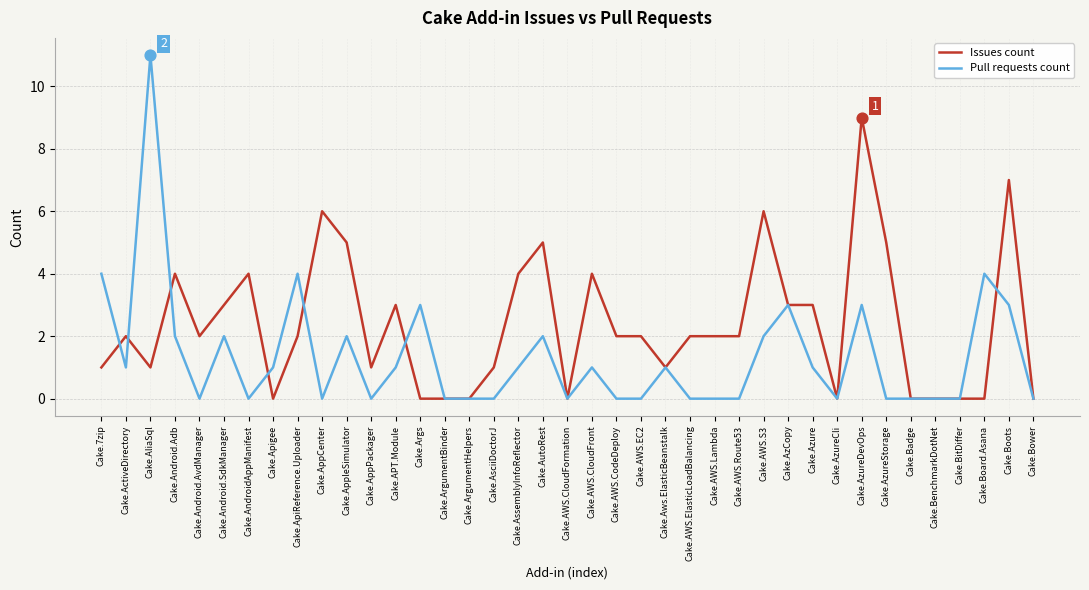

Is the value of Issues count at Cake.ActiveDirectory greater than the value of Pull requests count at Cake.AsciiDoctorJ?

Yes